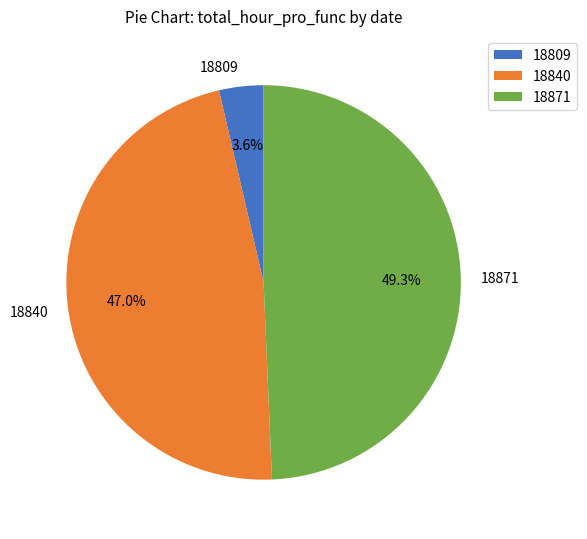

Approximately how many times larger is the value at 18871 compared to 18840?

1.0